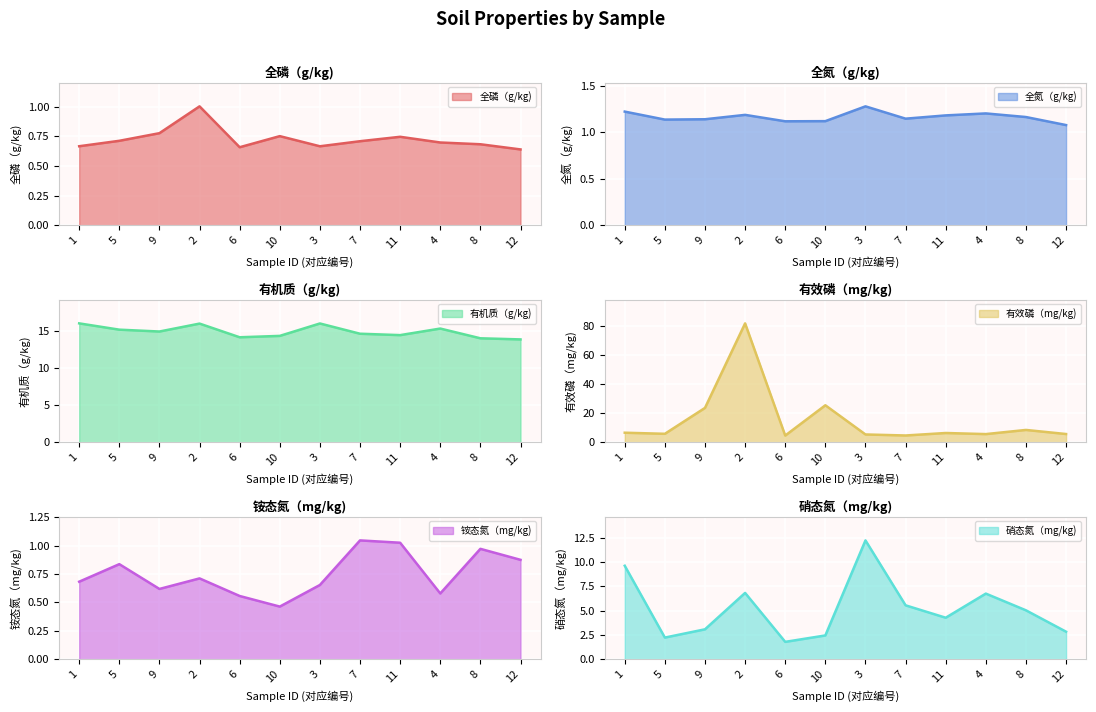

Count the number of data series in this chart.

6